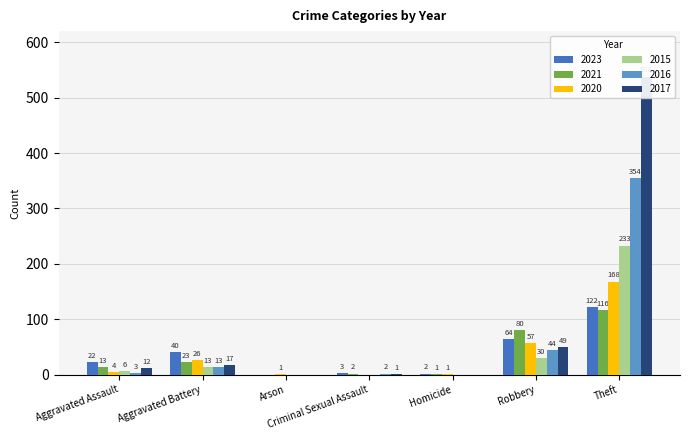

How many data points in 2017 are above 12?

3